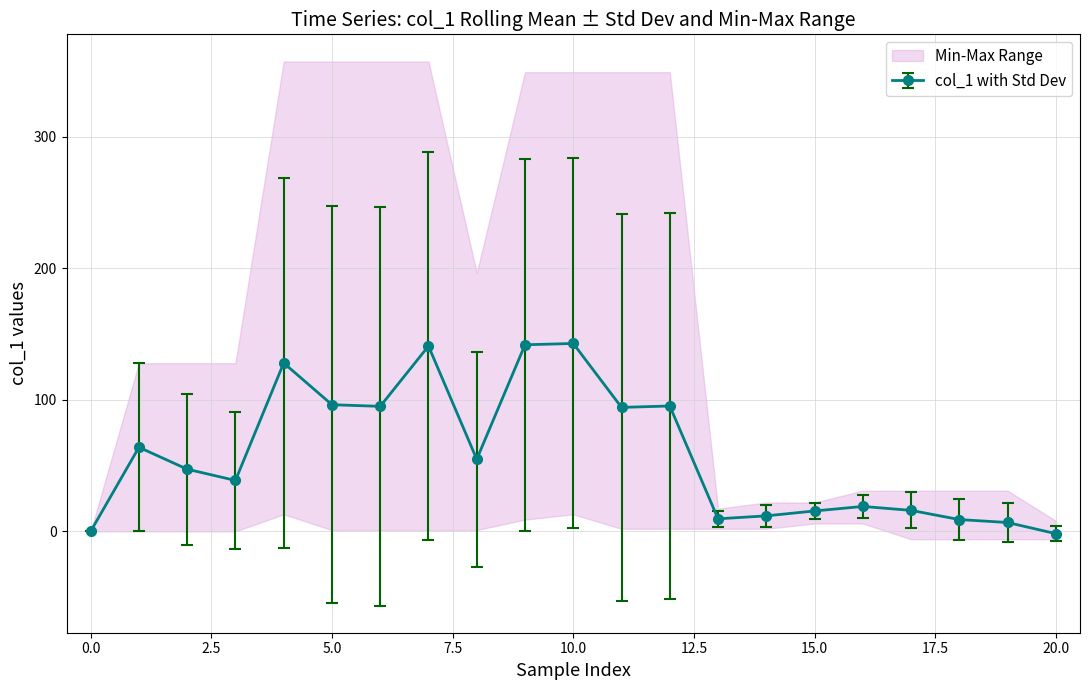

True or false: col_1 with Std Dev has more than 1 interior local peaks.

True